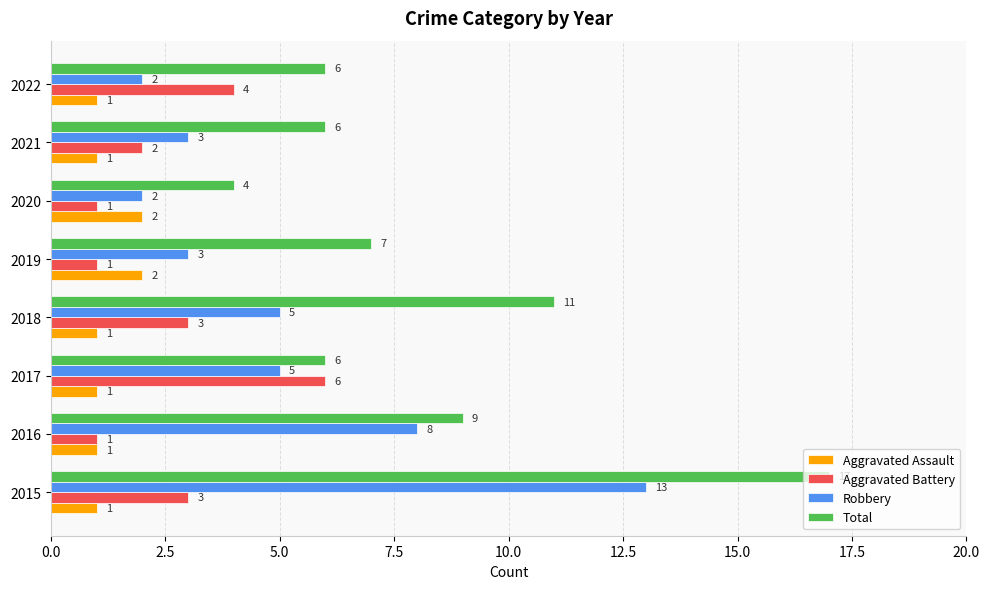

Rank the series by their maximum value, from highest to lowest.

Total, Robbery, Aggravated Battery, Aggravated Assault